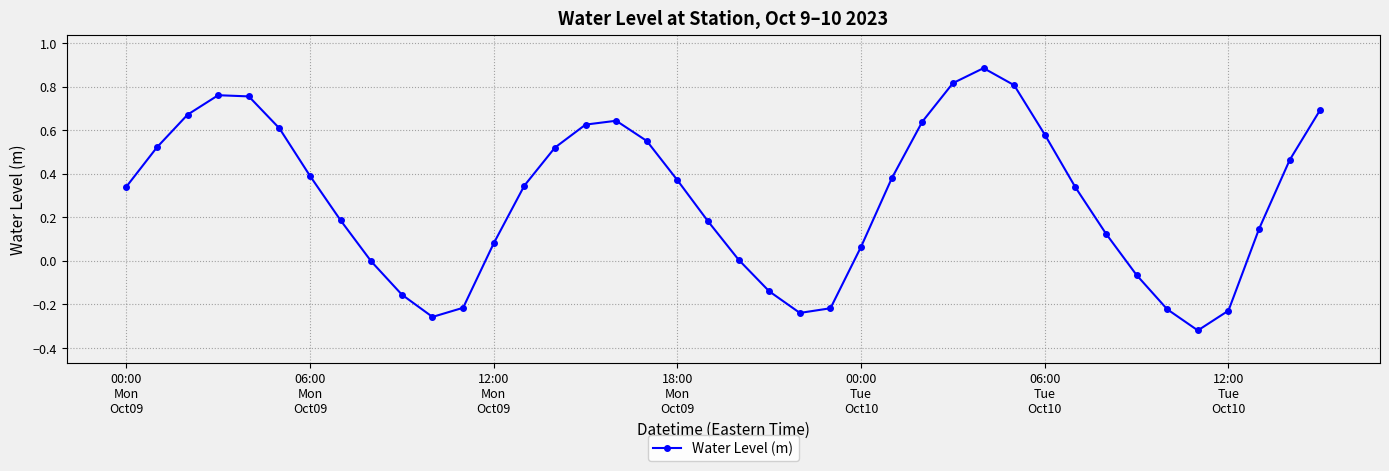

What is the difference between the maximum and minimum values?

1.2